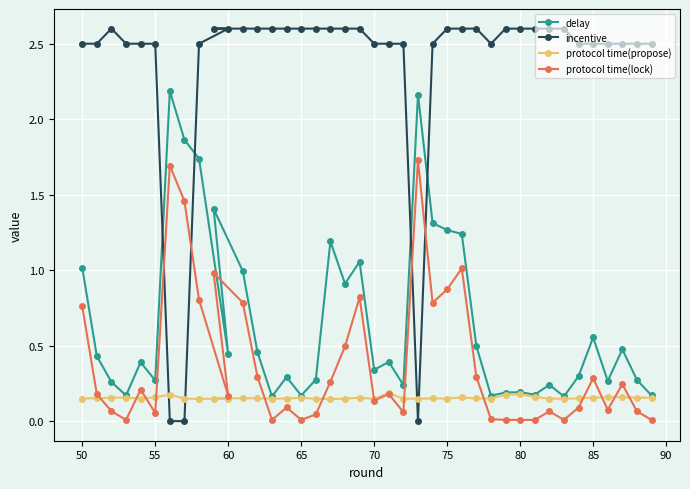

Which series has the largest range (max minus min)?

incentive